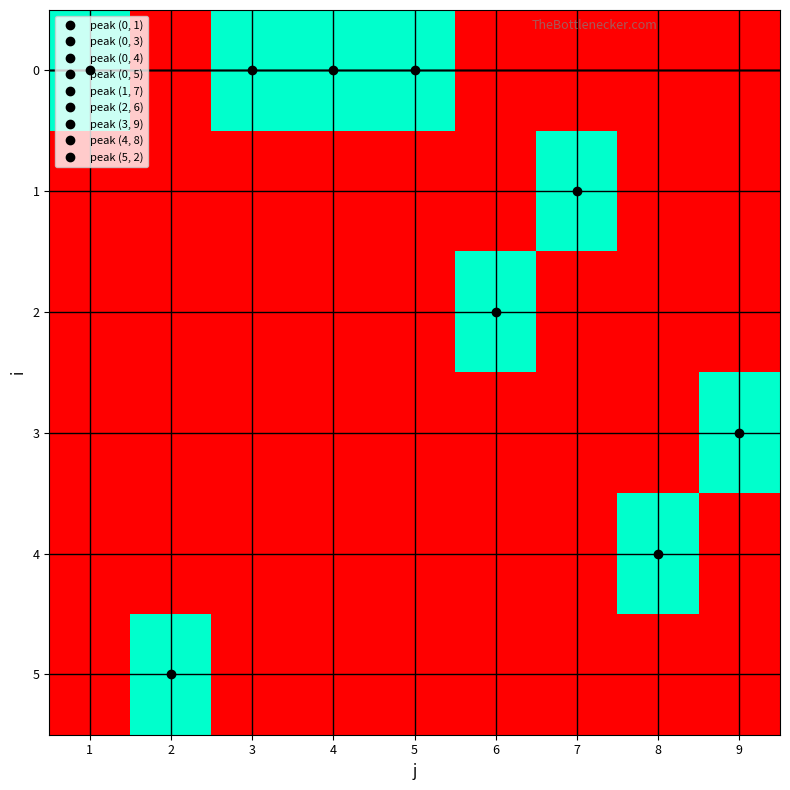

Between 5 and 8, which is larger?

5